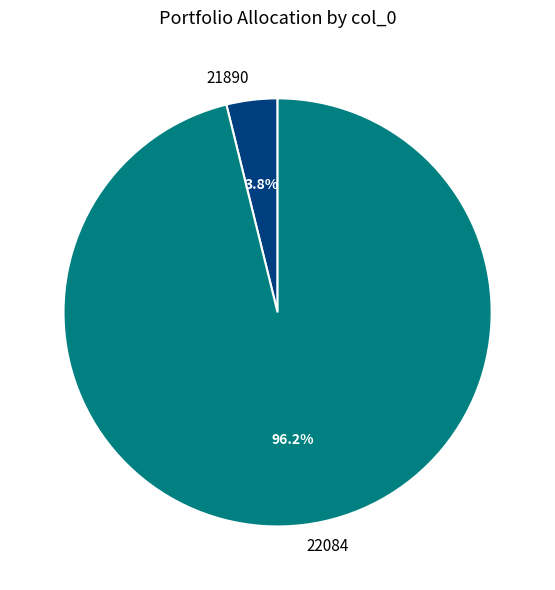

Do 22084 and 21890 together represent more than half of the pie?

Yes